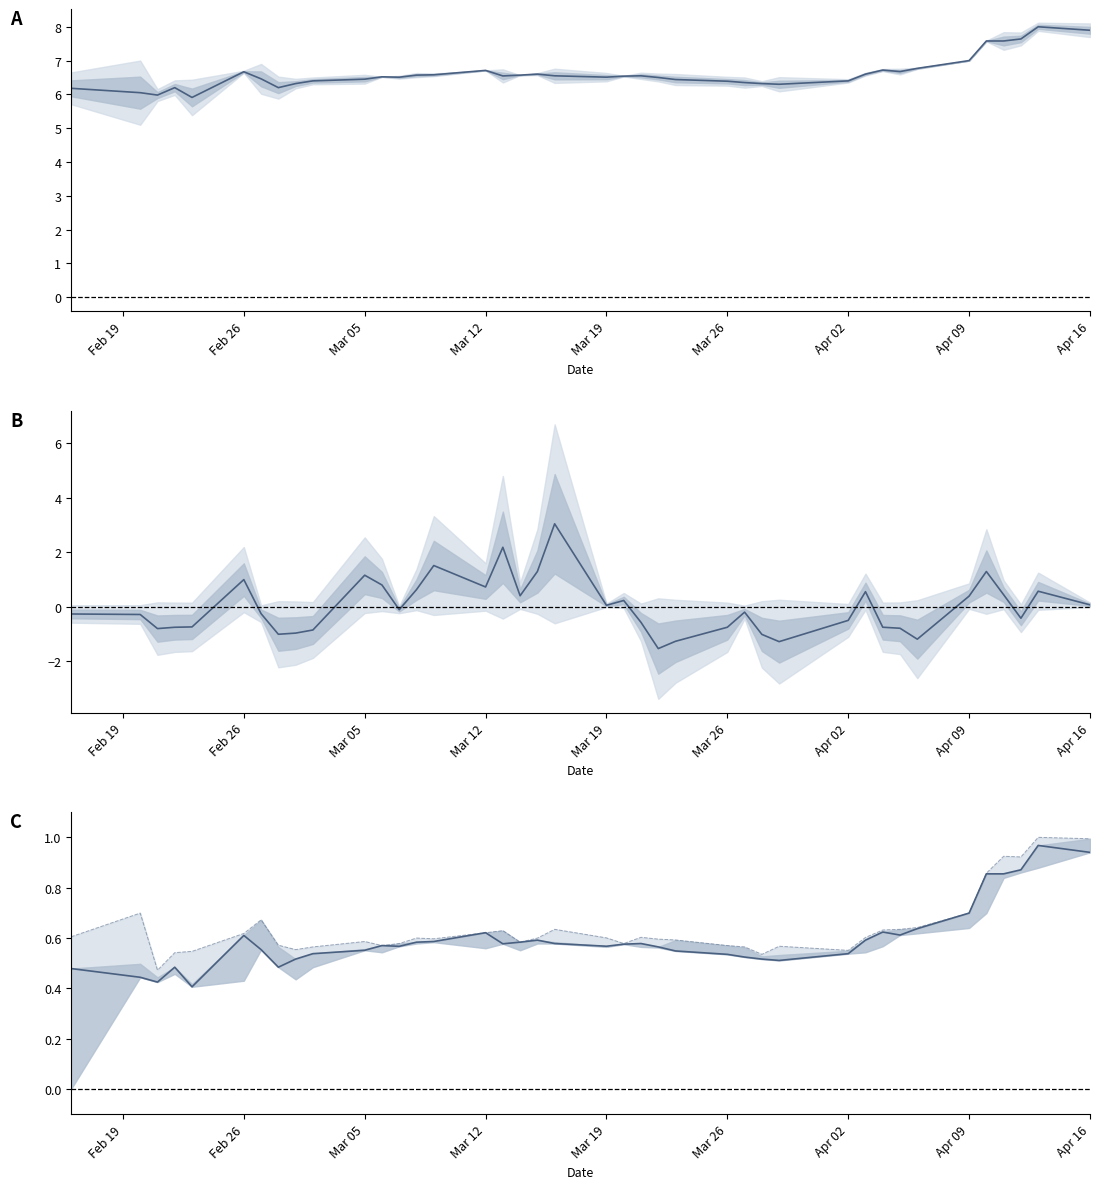

Is it true that volume (norm.) equals -0.9 at 28?

False